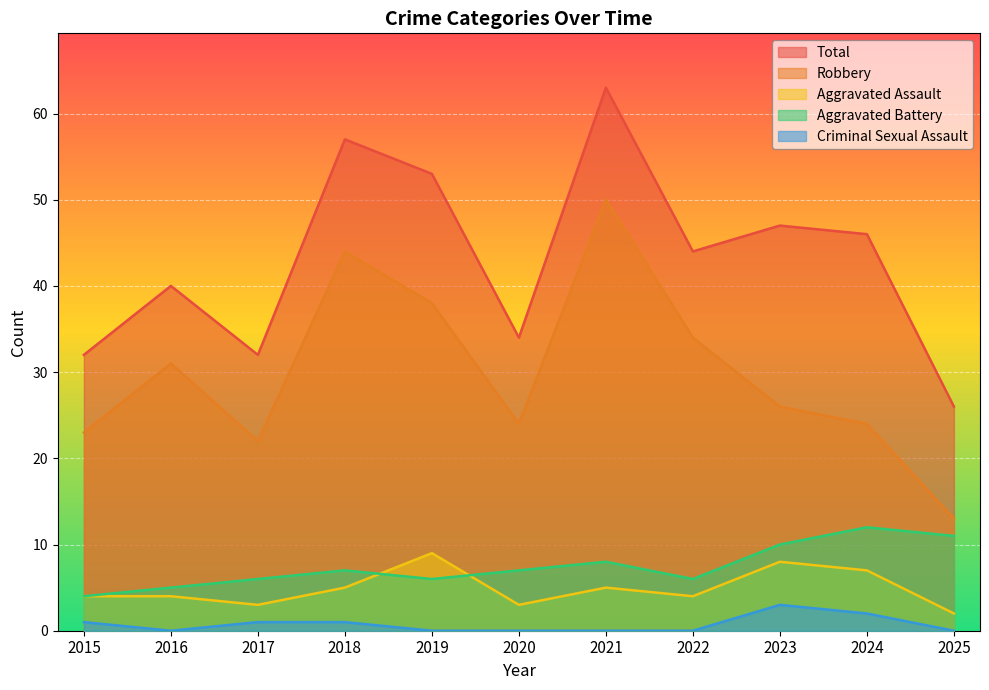

How many interior local peaks does the Aggravated Battery series have?

3